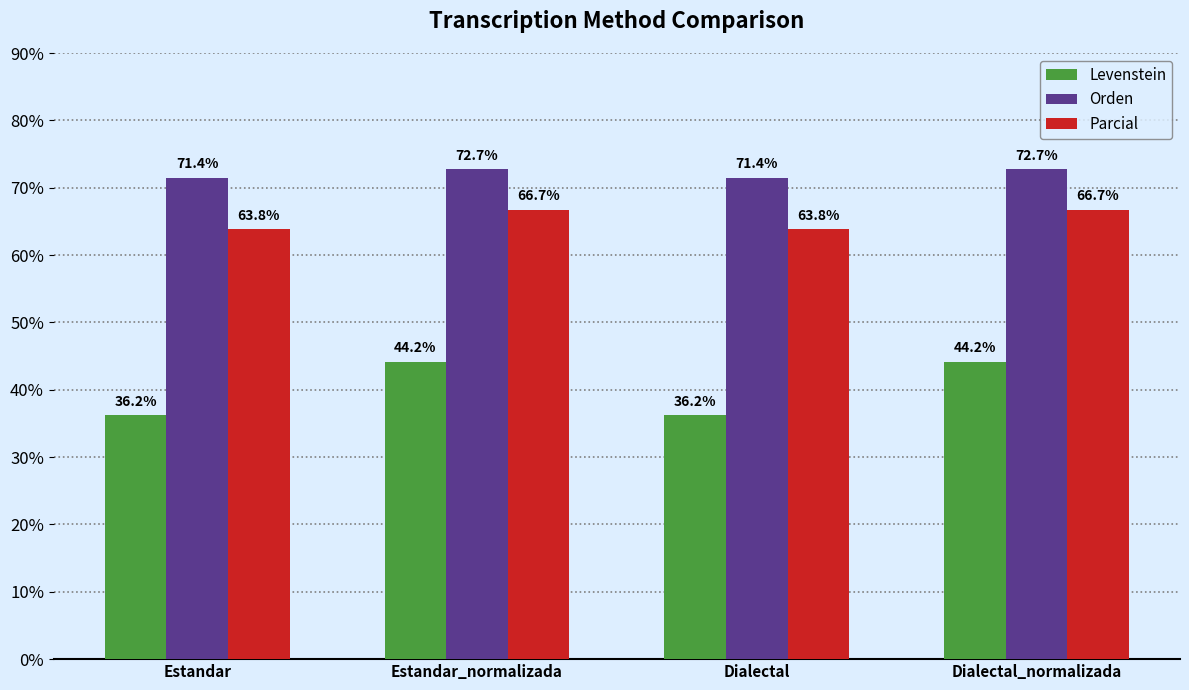

What is the smallest value displayed?

36.2